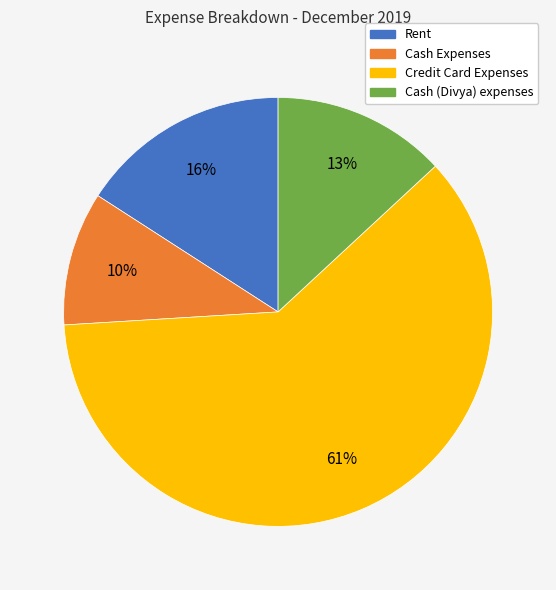

What percentage is the Credit Card Expenses slice, to the nearest percent?

61%